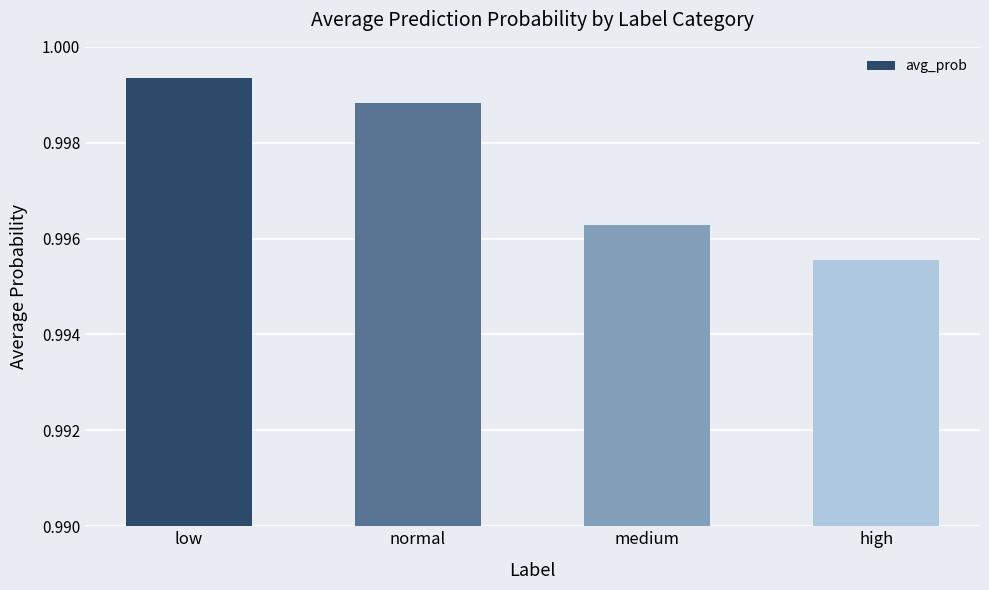

At which label is the value closest to 0?

high